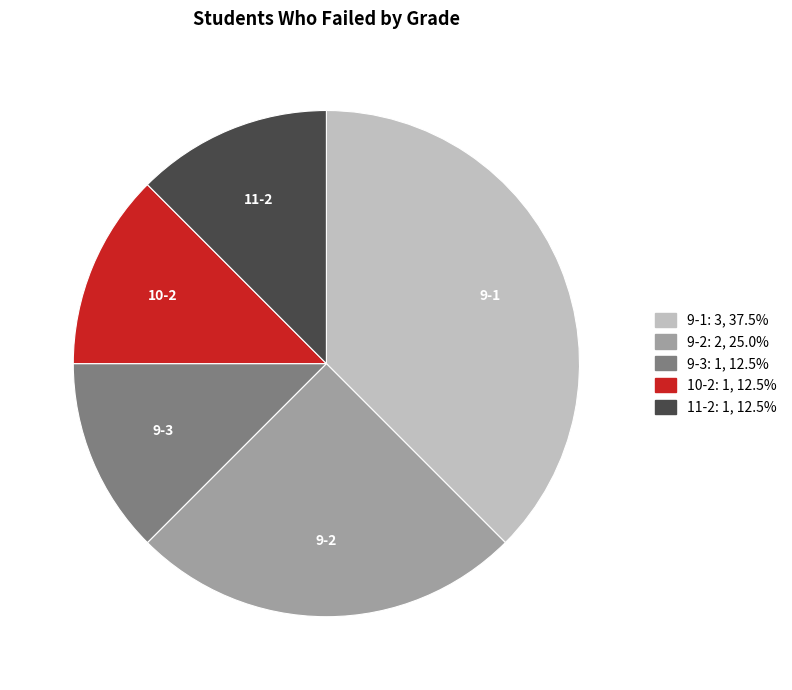

Does 9-2 account for over 50% of the chart?

No